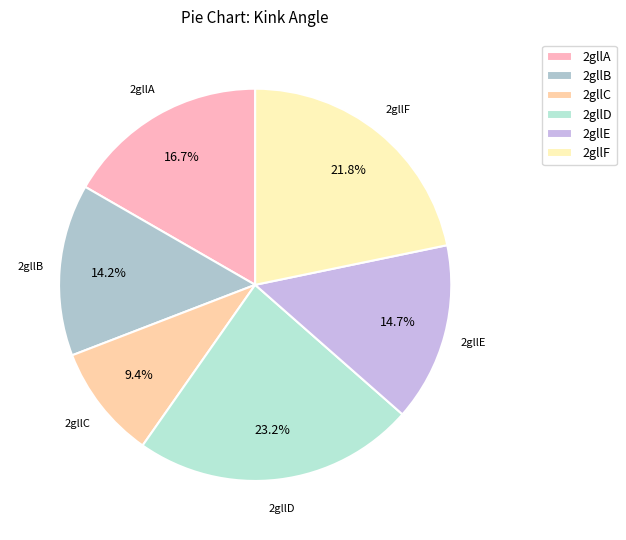

Do 2gllF and 2gllC together represent more than half of the pie?

No